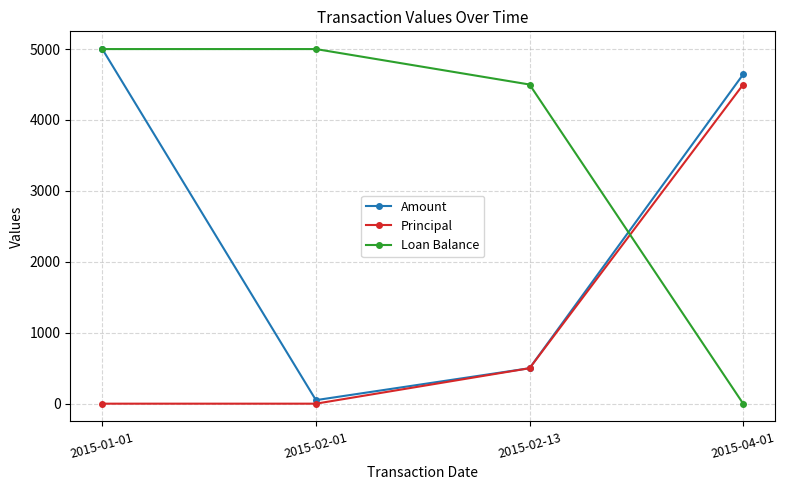

At how many categories does at least one series exceed 4821?

2